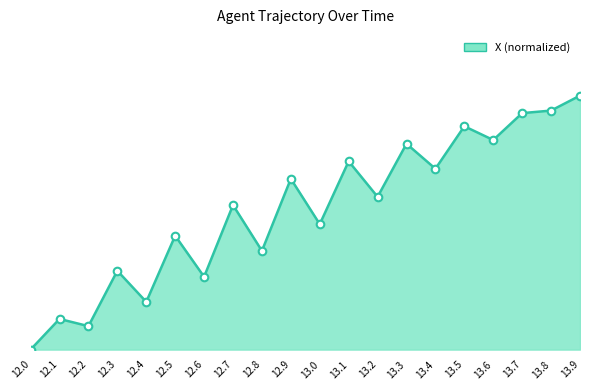

Which has a higher value, 12.0 or 12.8?

12.8